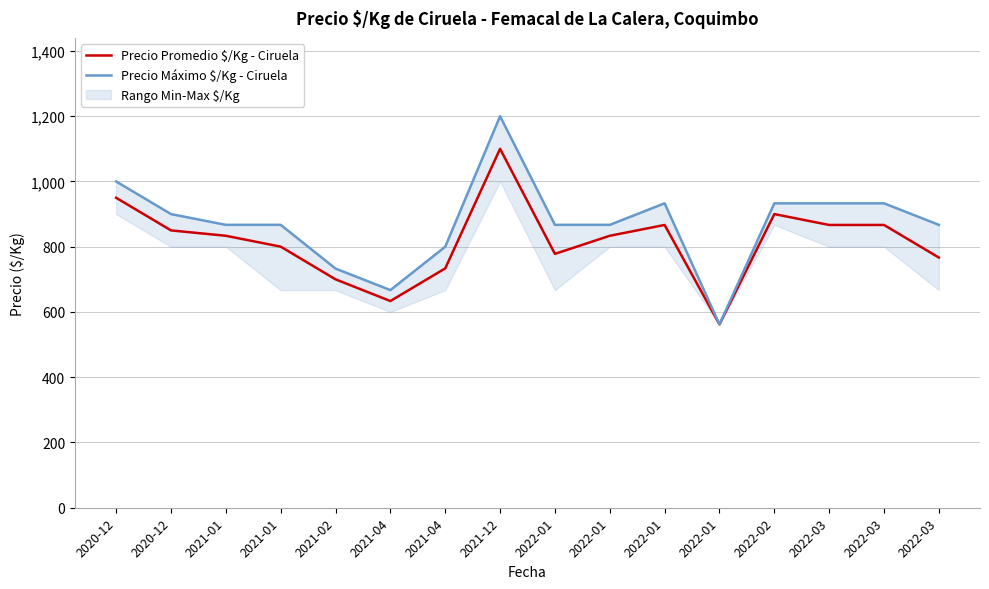

Between 2022-02 and 2022-03, which series saw the biggest shift?

Precio Promedio $/Kg - Ciruela